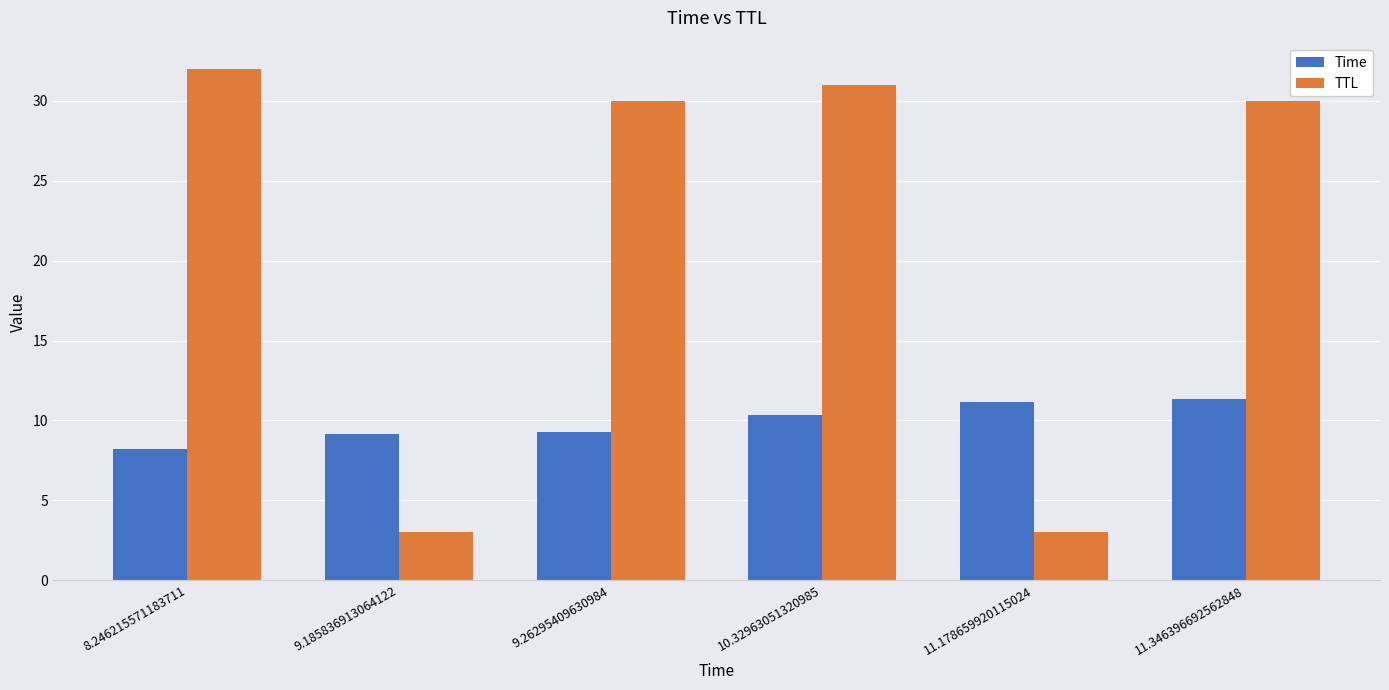

What position from the right is 9.185836913064122?

5